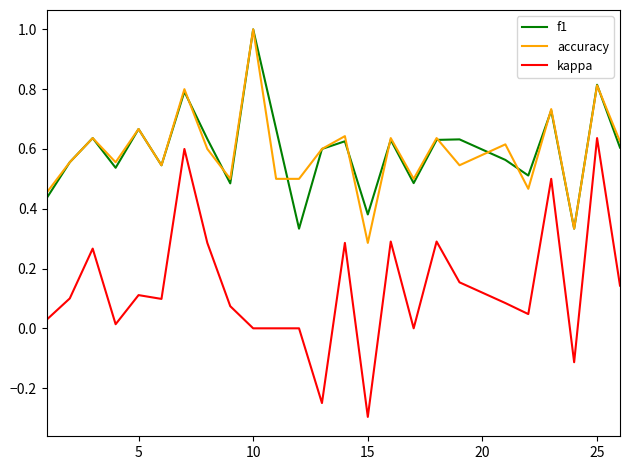

What is the maximum value for accuracy?

1.0